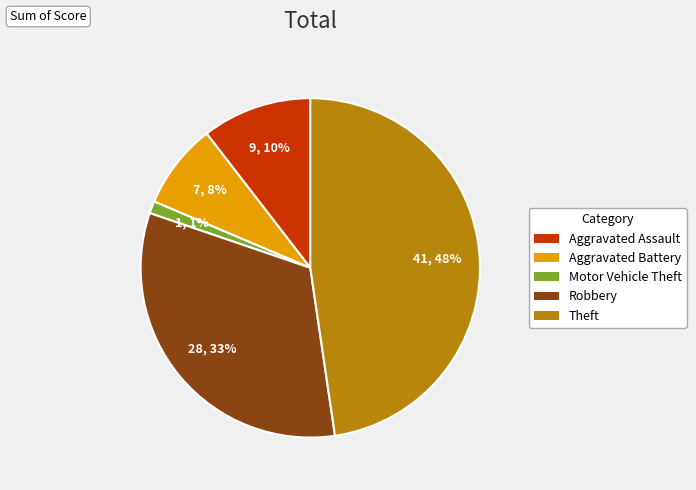

To the nearest percent, what portion does Motor Vehicle Theft represent?

1%